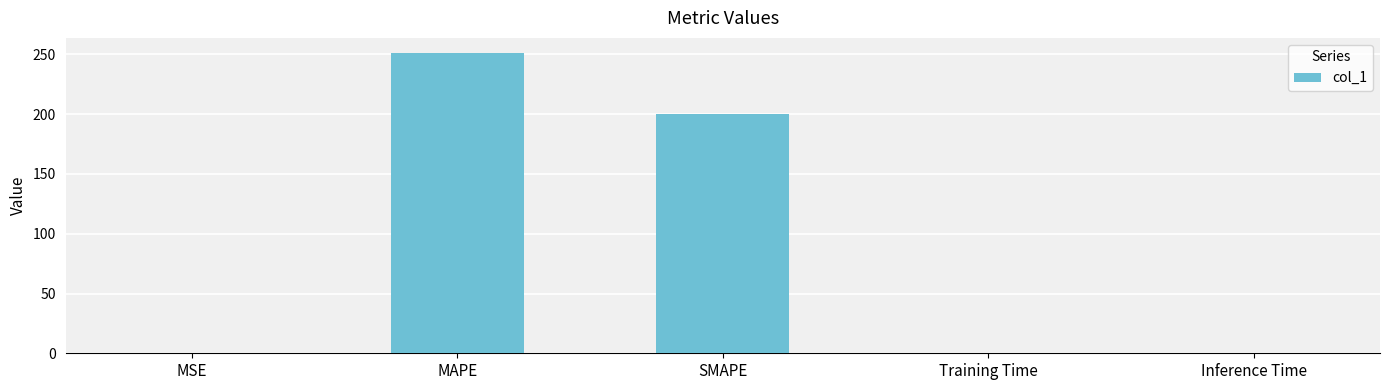

At which label is the value closest to 125?

SMAPE